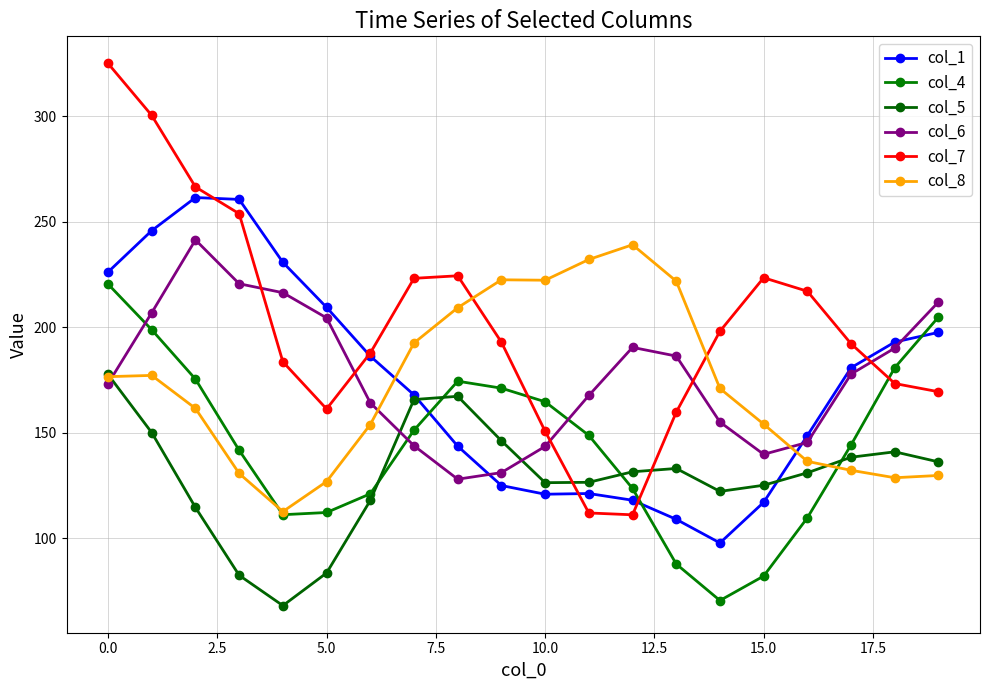

What is the label of the 16th point from the left?

15